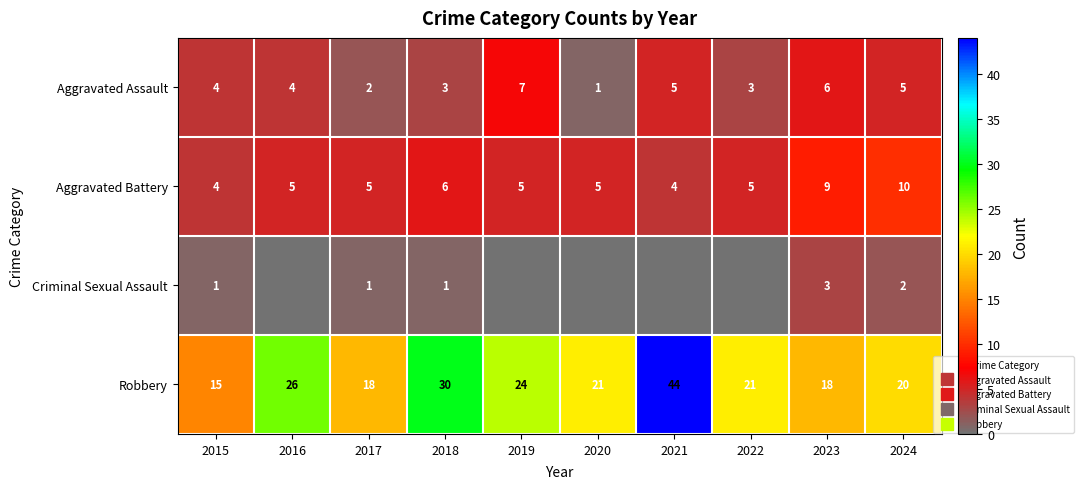

At how many categories does at least one series exceed 14?

10